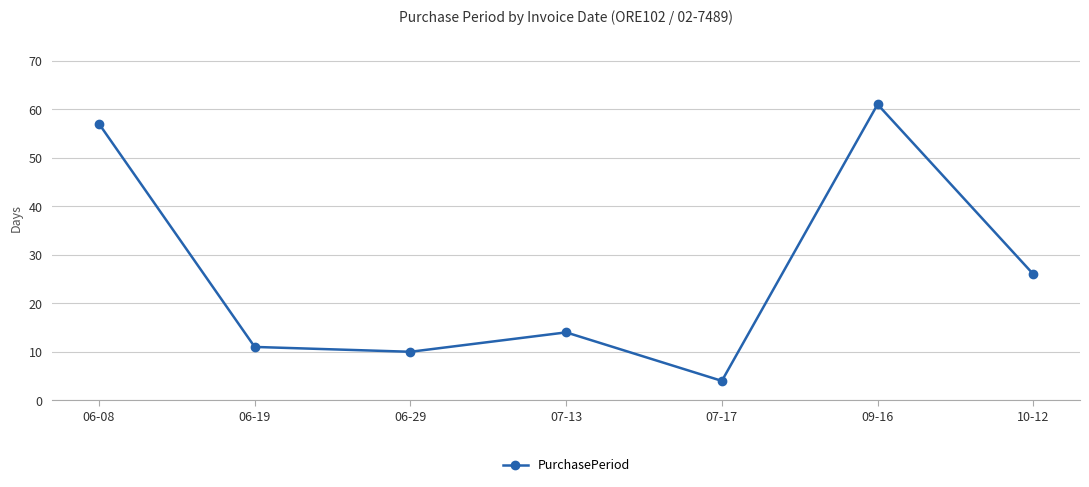

What position from the left is 07-17?

5